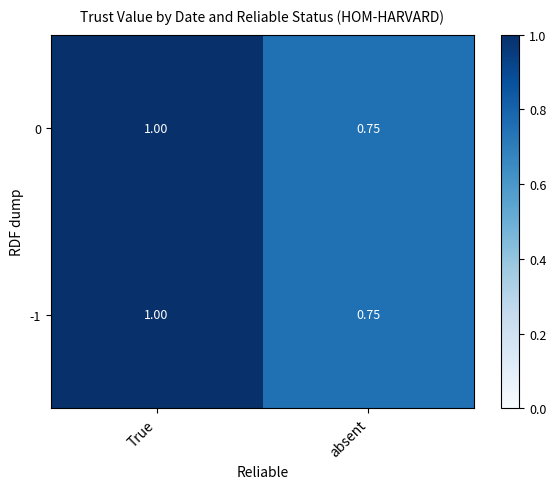

What is the total value across all series at absent?

1.5